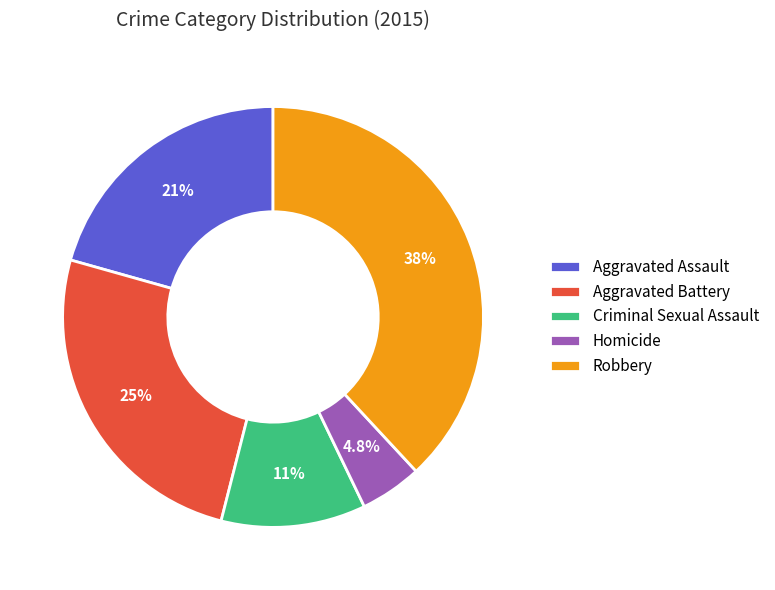

Does Criminal Sexual Assault represent more than half of the total?

No